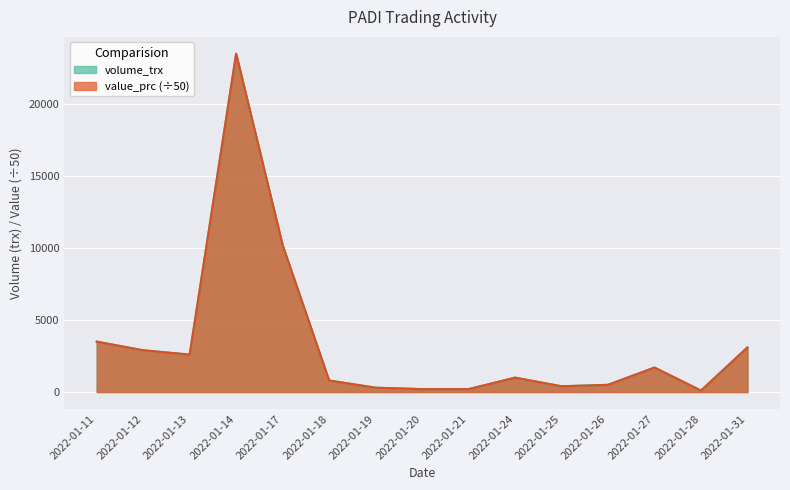

What is the minimum value shown in the chart?

100